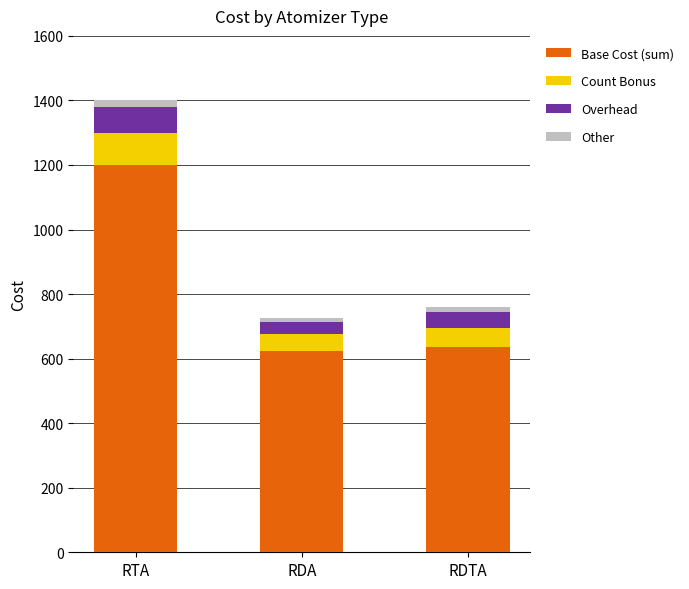

At which category is the sum across all series the highest?

RTA